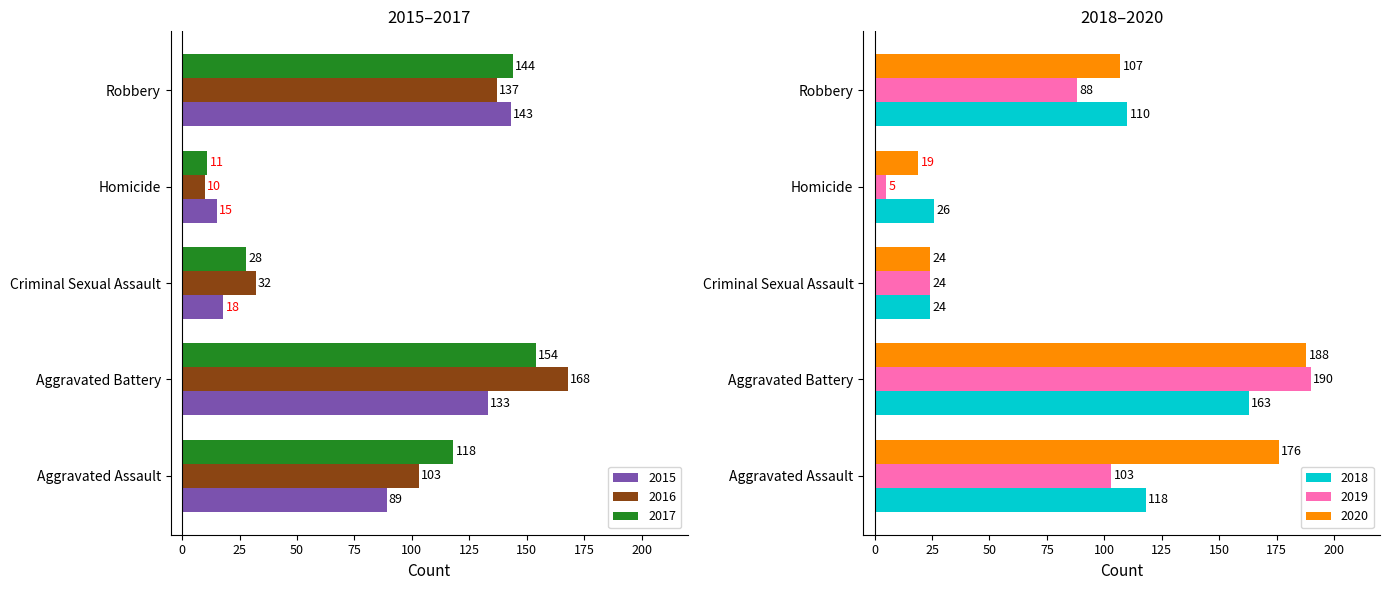

What are all the series names shown in the legend?

2015, 2016, 2017, 2018, 2019, 2020